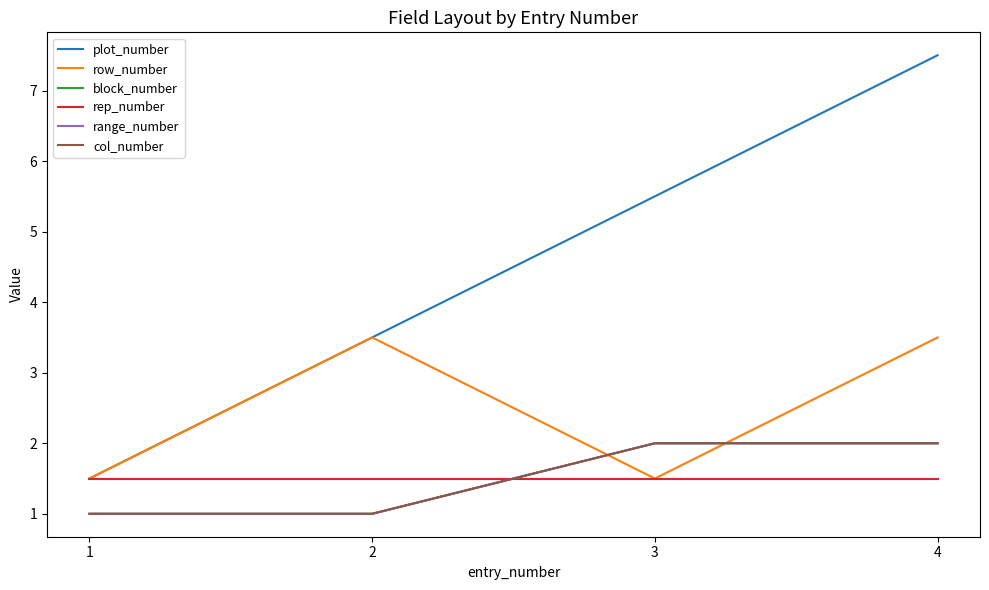

Does the chart display data point markers on the line(s)?

No